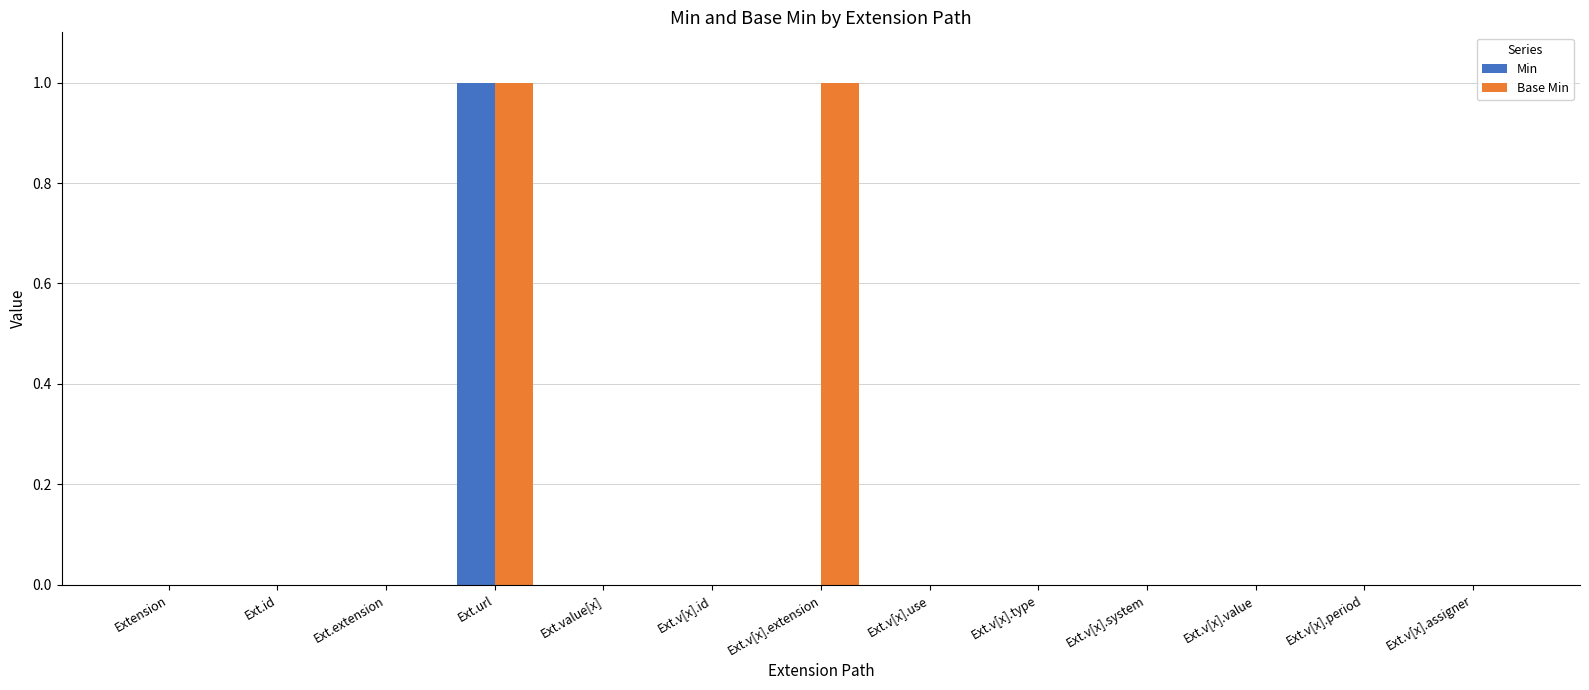

What are all the series names shown in the legend?

Min, Base Min